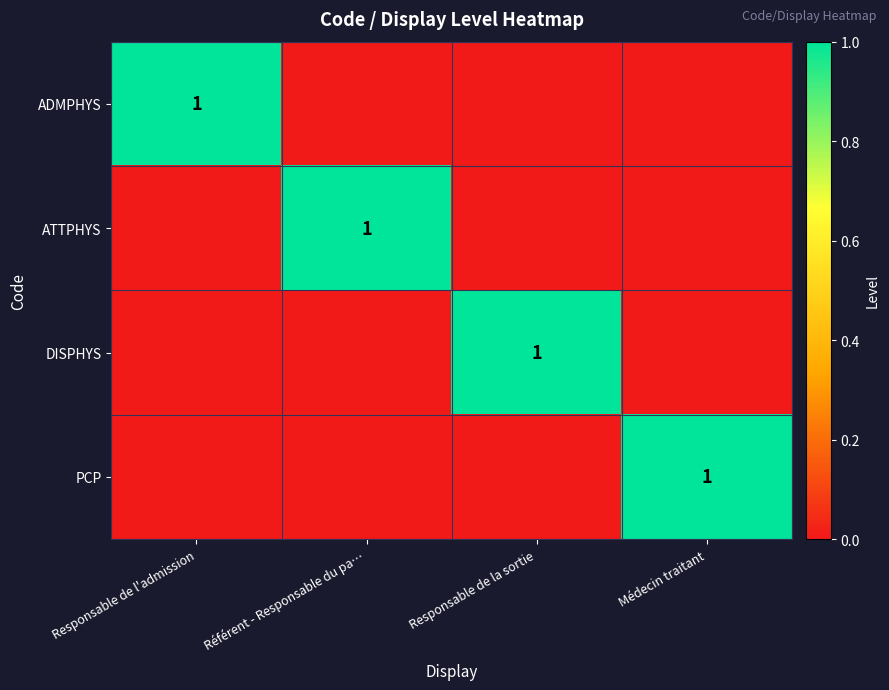

Is it true that DISPHYS equals 1 at Responsable de la sortie?

True